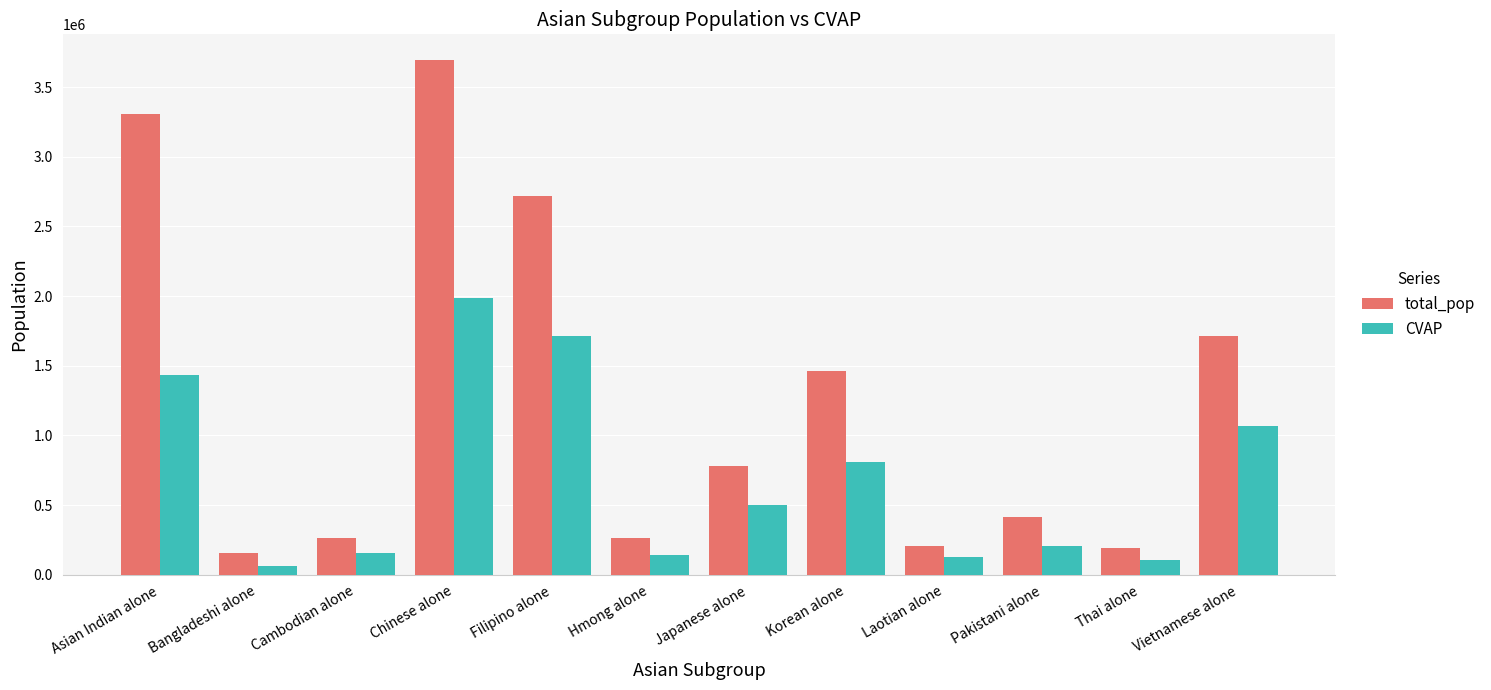

At how many categories does at least one series exceed 2023452?

3